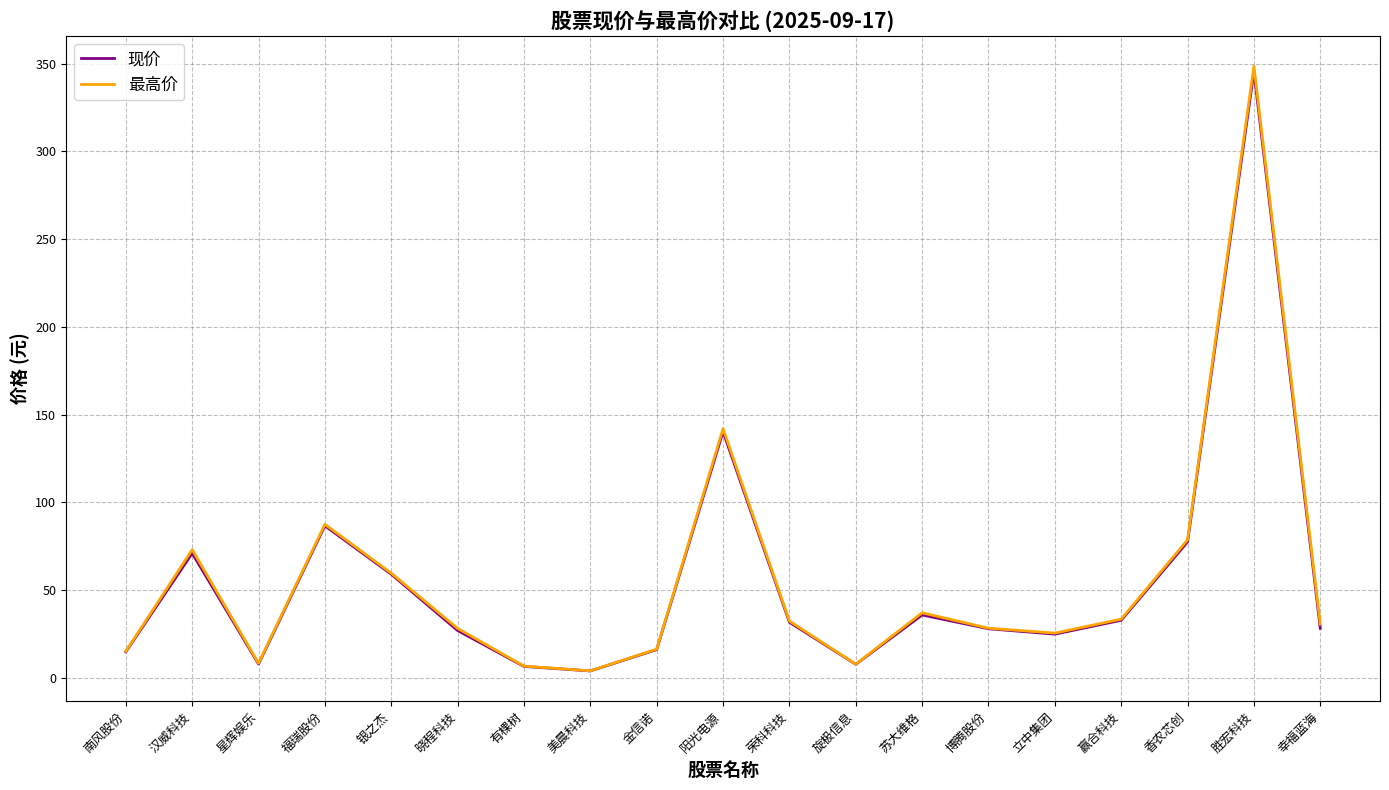

At which category is the sum across all series the highest?

胜宏科技